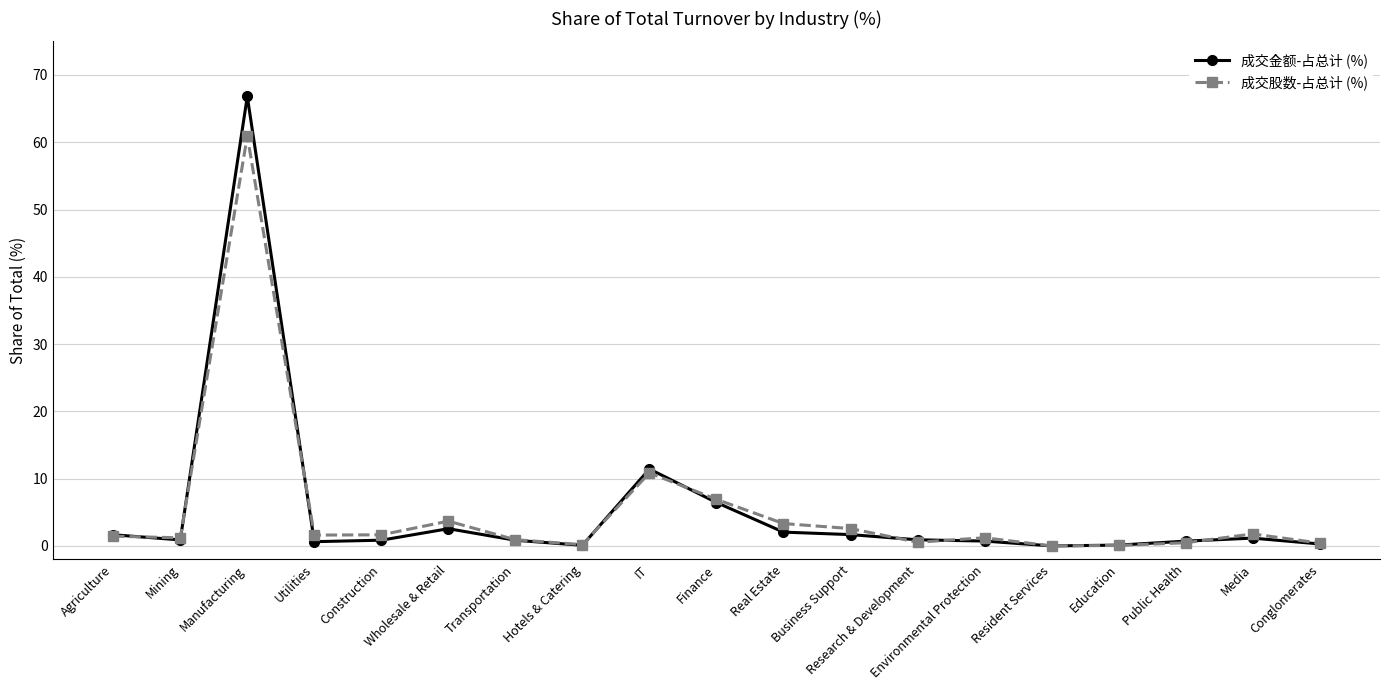

What are all the series names shown in the legend?

成交金额-占总计 (%), 成交股数-占总计 (%)